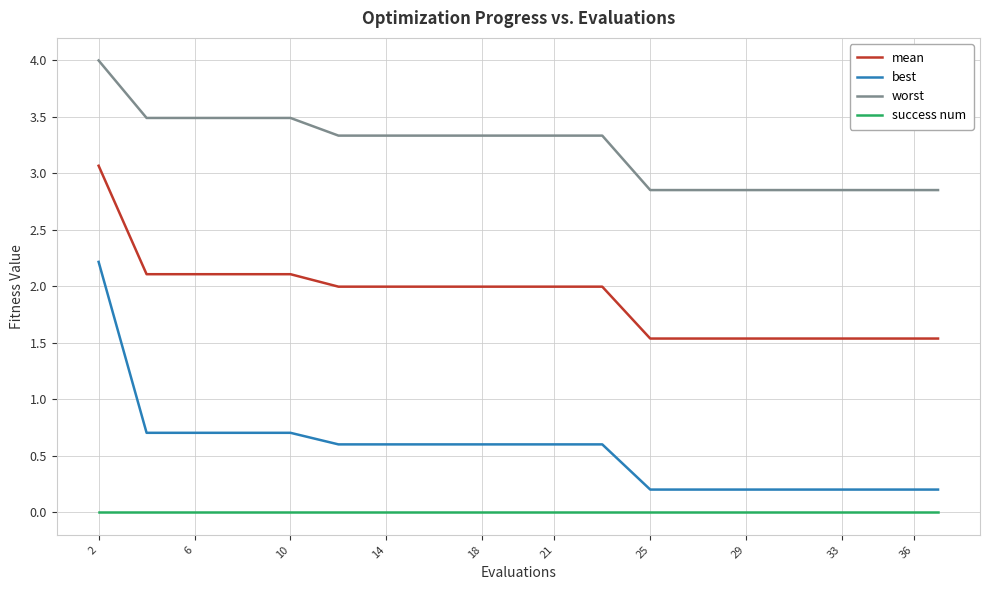

List the series in order of their overall mean, lowest first.

success num, best, mean, worst